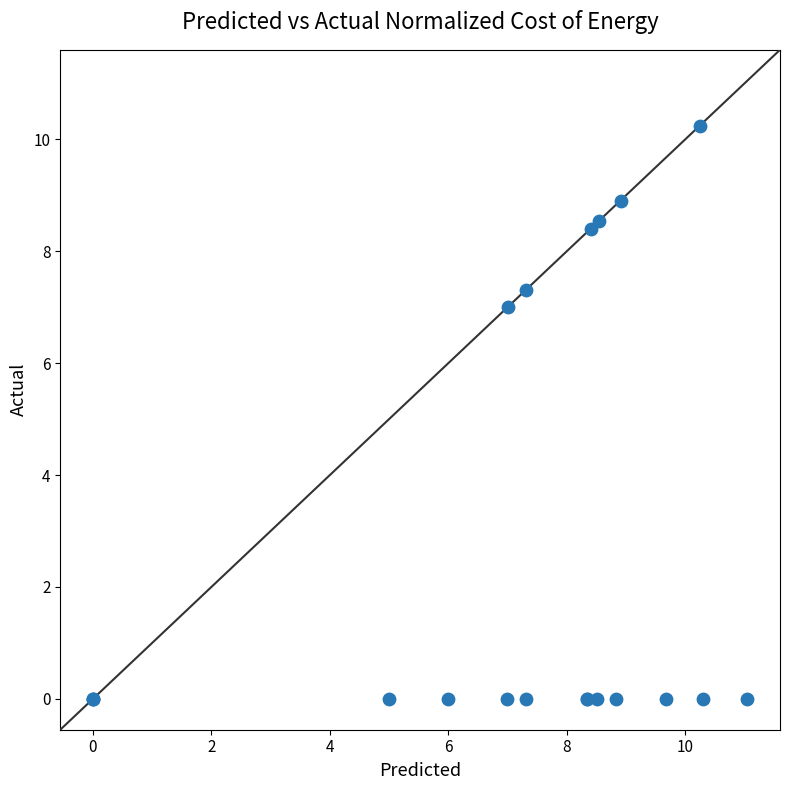

What Y value in the scatter plot is closest to 5?

7.0